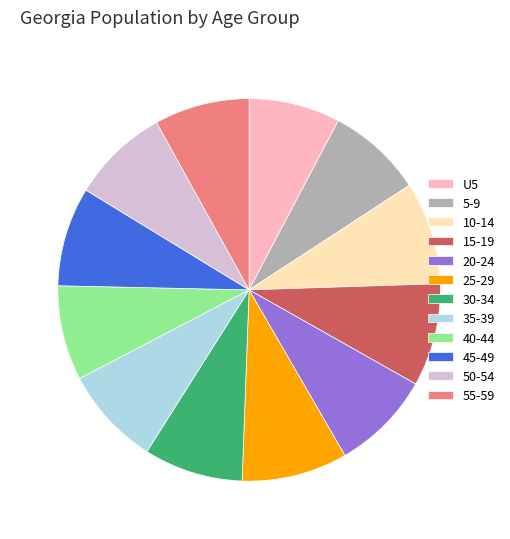

Does any single category account for the majority?

No